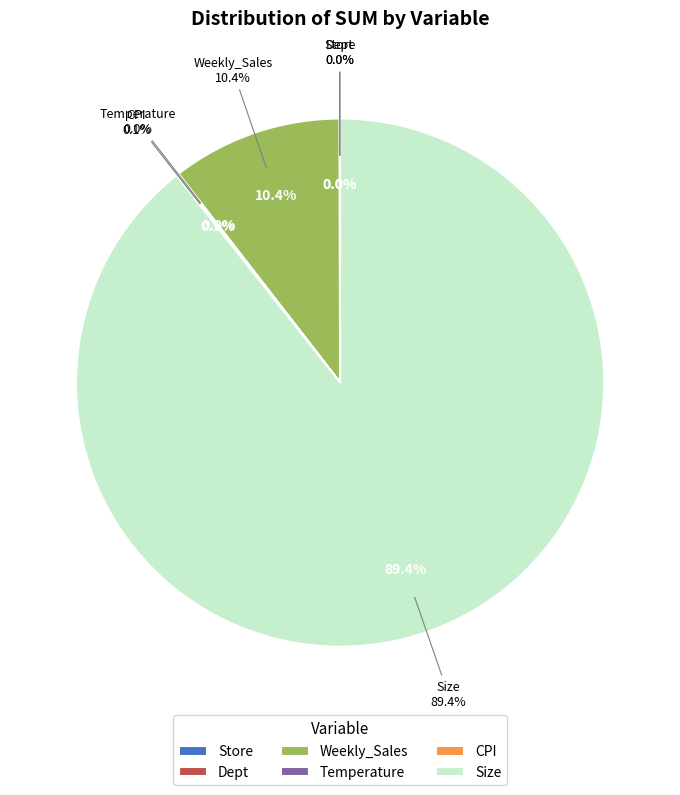

Which category accounts for the majority?

Size